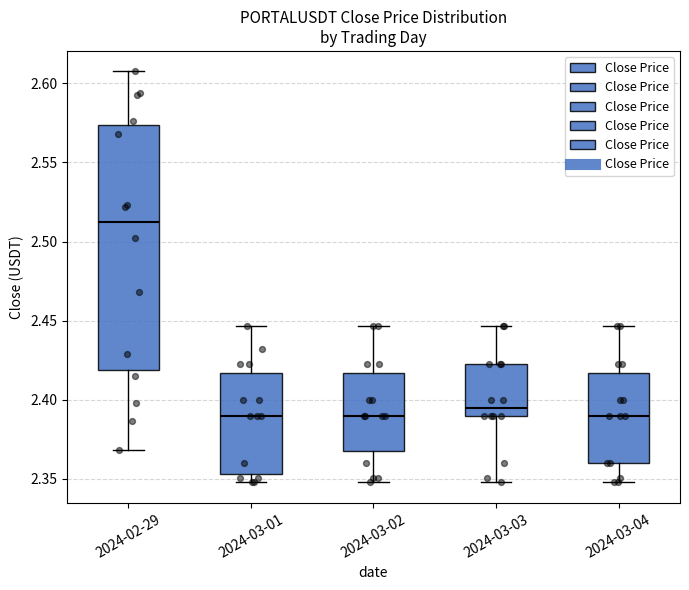

Reading left to right, read every box against the y-axis: the position of its median line, the range the box covers, and the ends of its whiskers. The values are not printed on the chart, so give them approximately, as read against the axis.

2024-02-29: median 2.510, box 2.420 to 2.575, whiskers 2.370 to 2.610
2024-03-01: median 2.390, box 2.355 to 2.415, whiskers 2.350 to 2.445
2024-03-02: median 2.390, box 2.365 to 2.415, whiskers 2.350 to 2.445
2024-03-03: median 2.395, box 2.390 to 2.425, whiskers 2.350 to 2.445
2024-03-04: median 2.390, box 2.360 to 2.415, whiskers 2.350 to 2.445